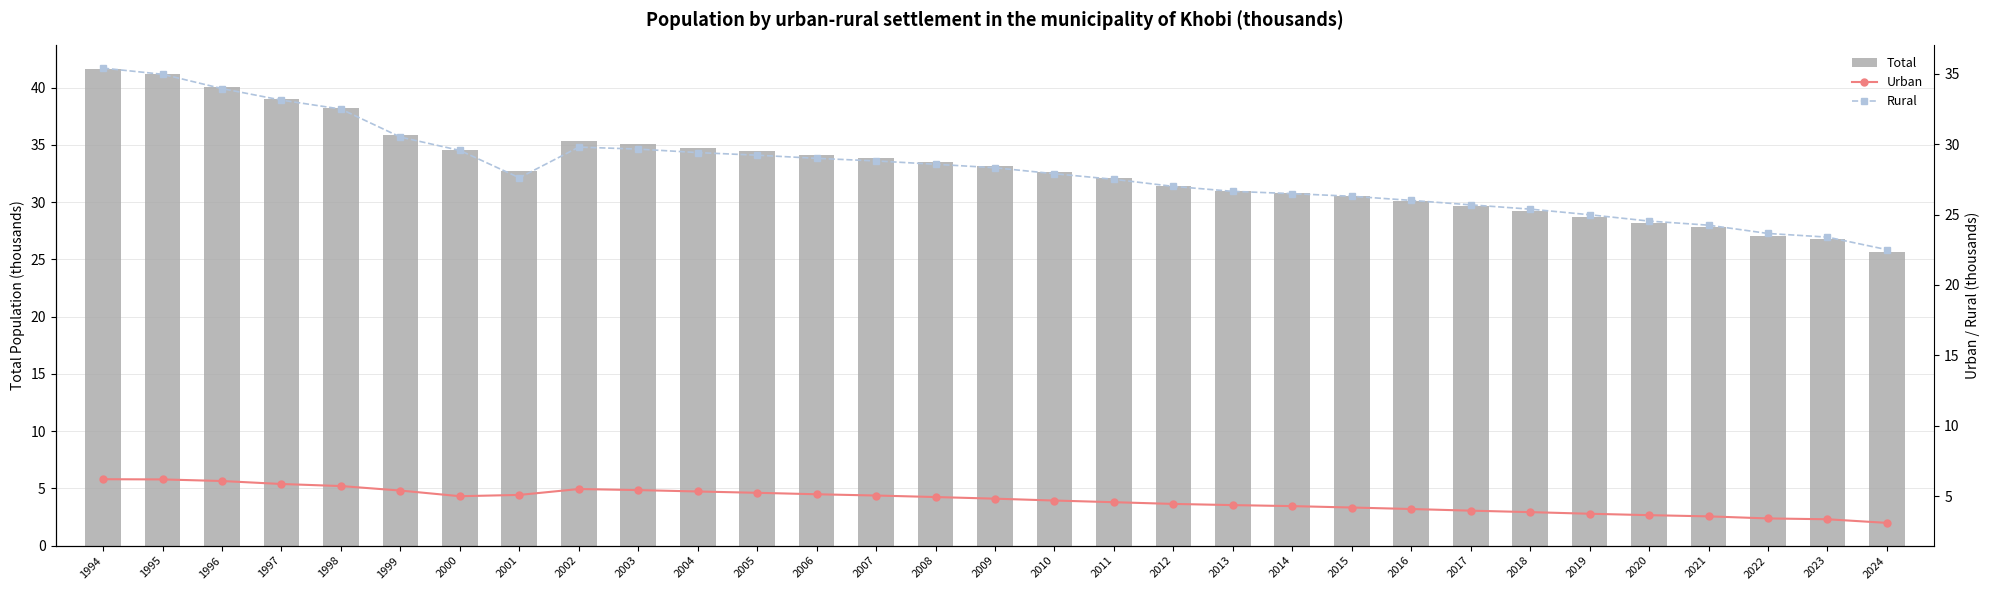

What is the difference between the maximum and minimum values in the Urban series?

3.1